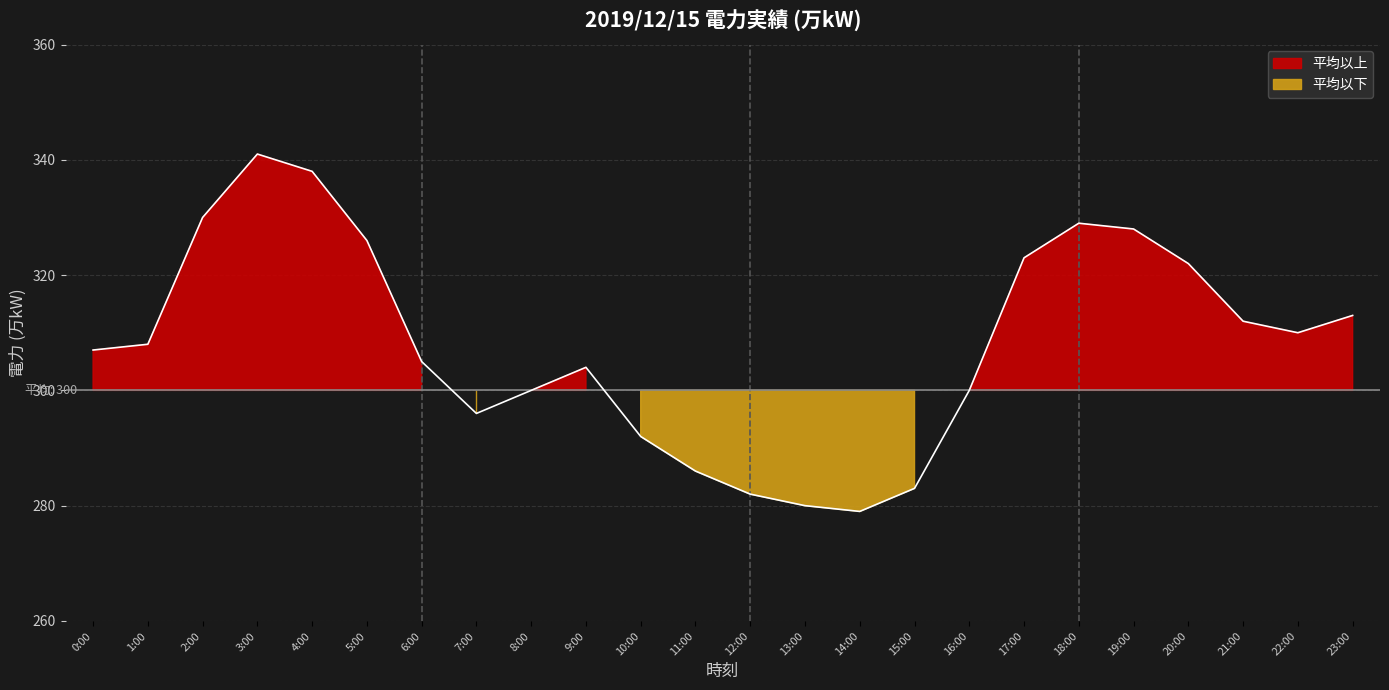

The chart shows a value of 282 at 12:00. True or false?

True